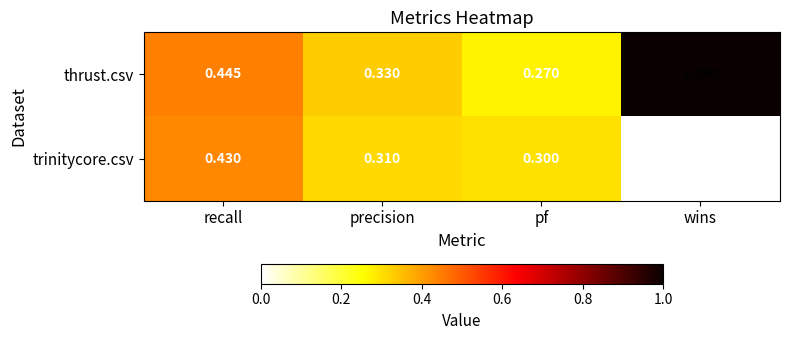

Rank the series by their average value, from highest to lowest.

thrust.csv, trinitycore.csv